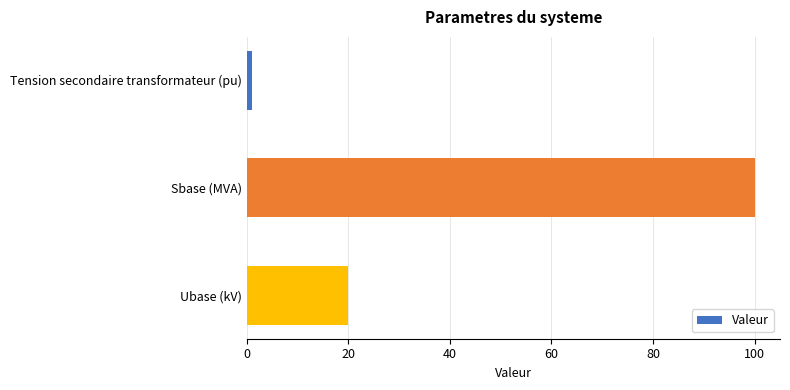

What is the value of the 3rd bar from the top?

20